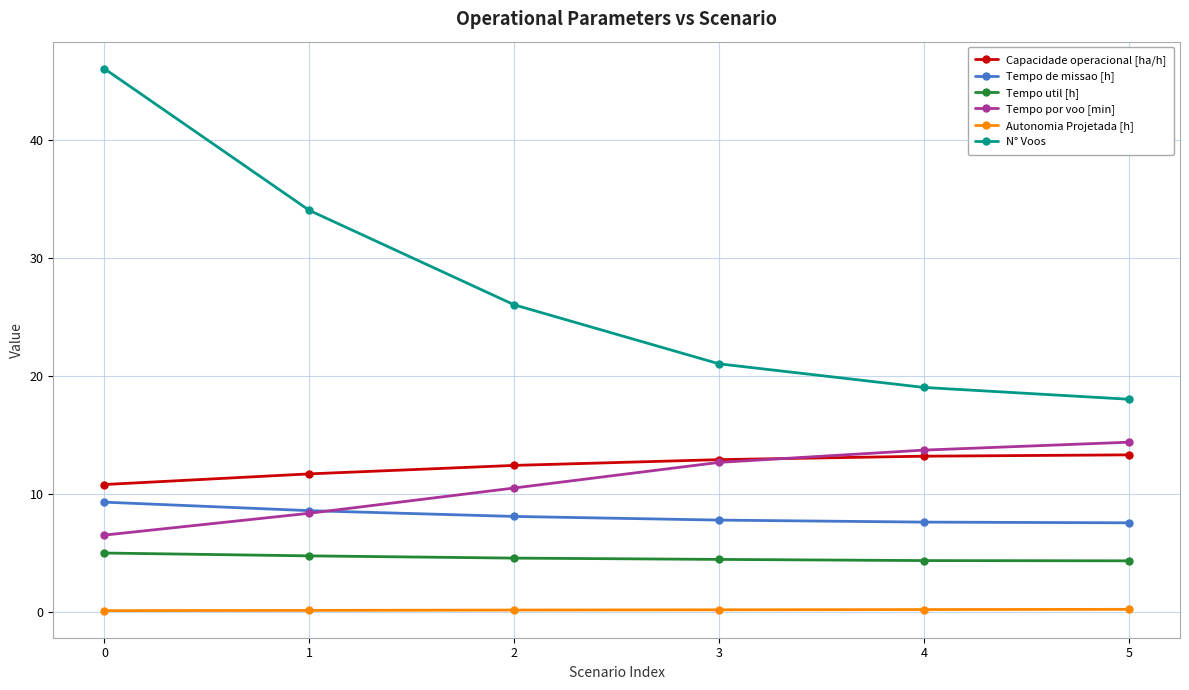

True or false: N° Voos has more than 2 interior local peaks.

False